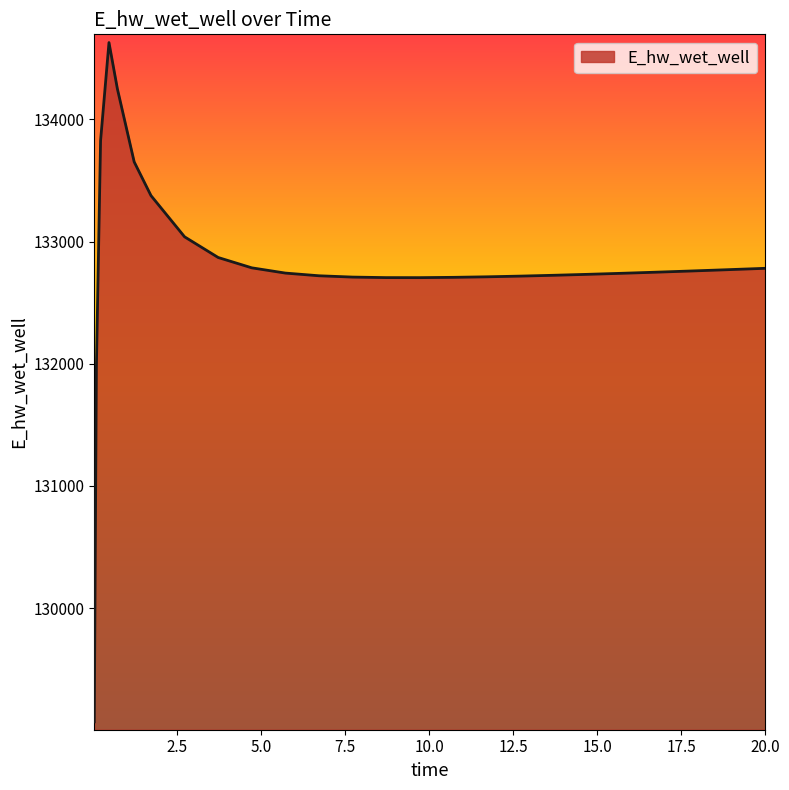

What is the difference between the maximum and minimum values?

5557.6